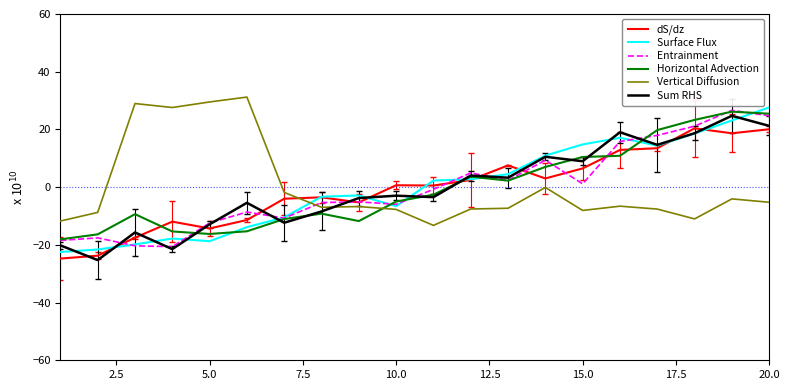

What is the minimum value shown in the chart?

-25.3